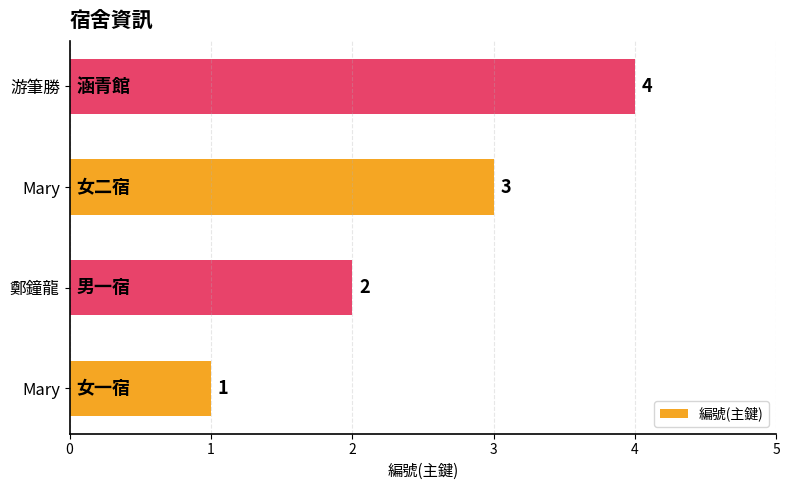

How many data points does each series have?

4